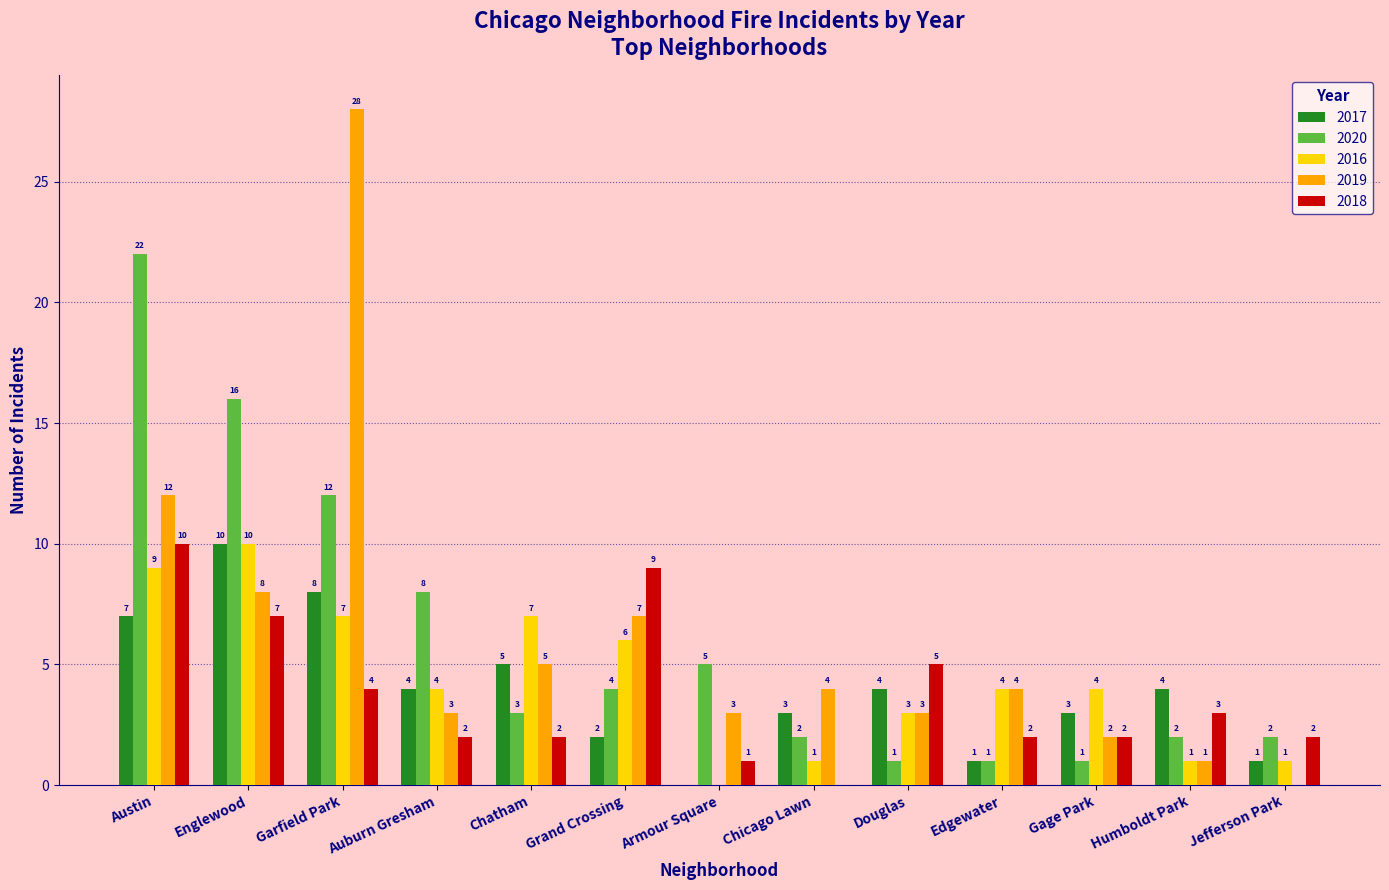

Which category has the highest value in the 2020 series?

Austin